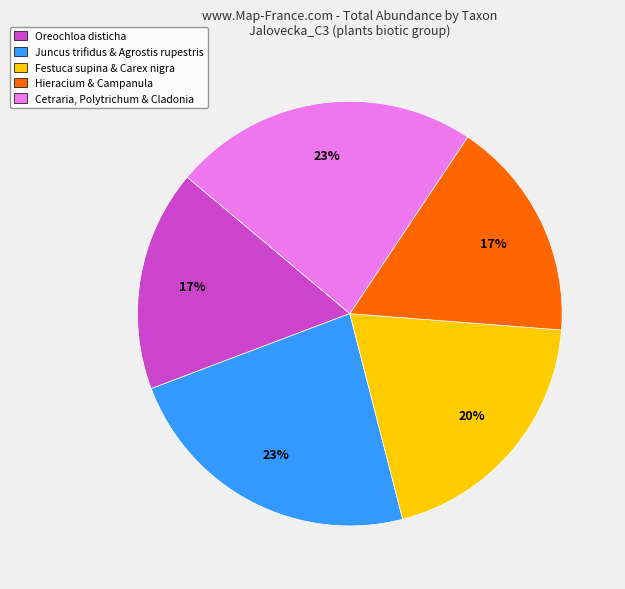

To the nearest percent, what is the difference between the Juncus trifidus & Agrostis rupestris and Hieracium & Campanula slice percentages?

6%